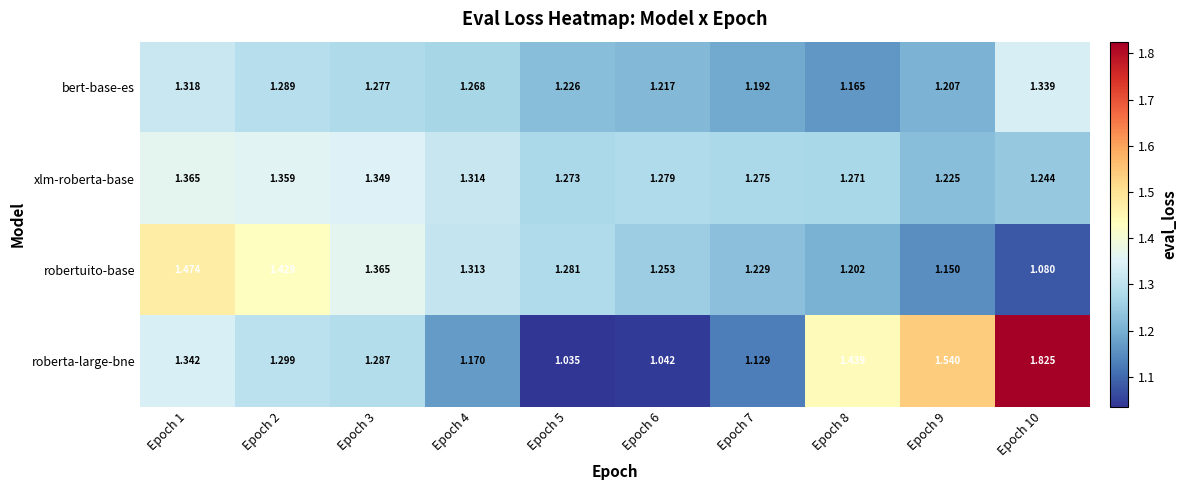

At Epoch 8, list the series in order from smallest to largest.

bert-base-es, robertuito-base, xlm-roberta-base, roberta-large-bne